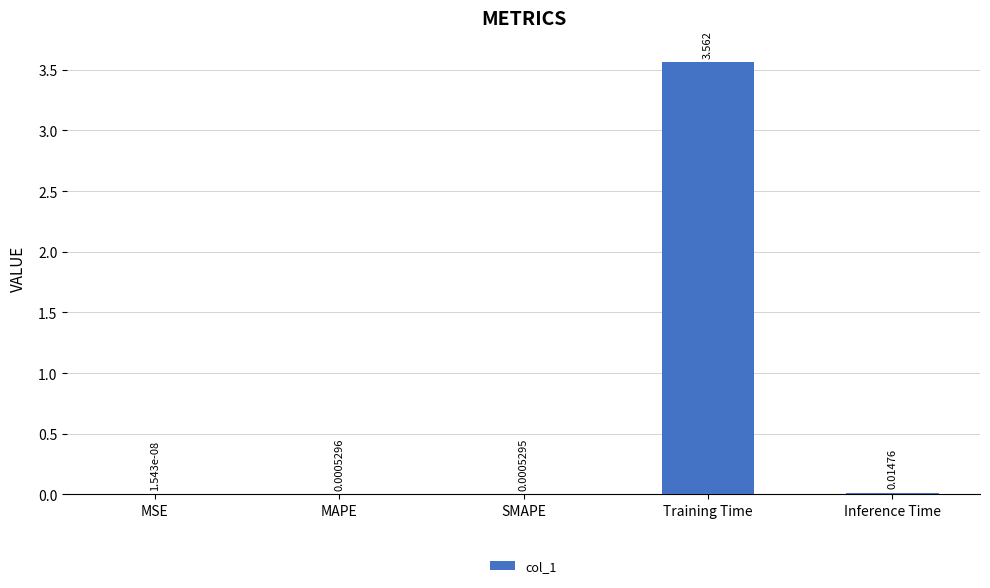

What is the change in value from Training Time to Inference Time?

-3.5